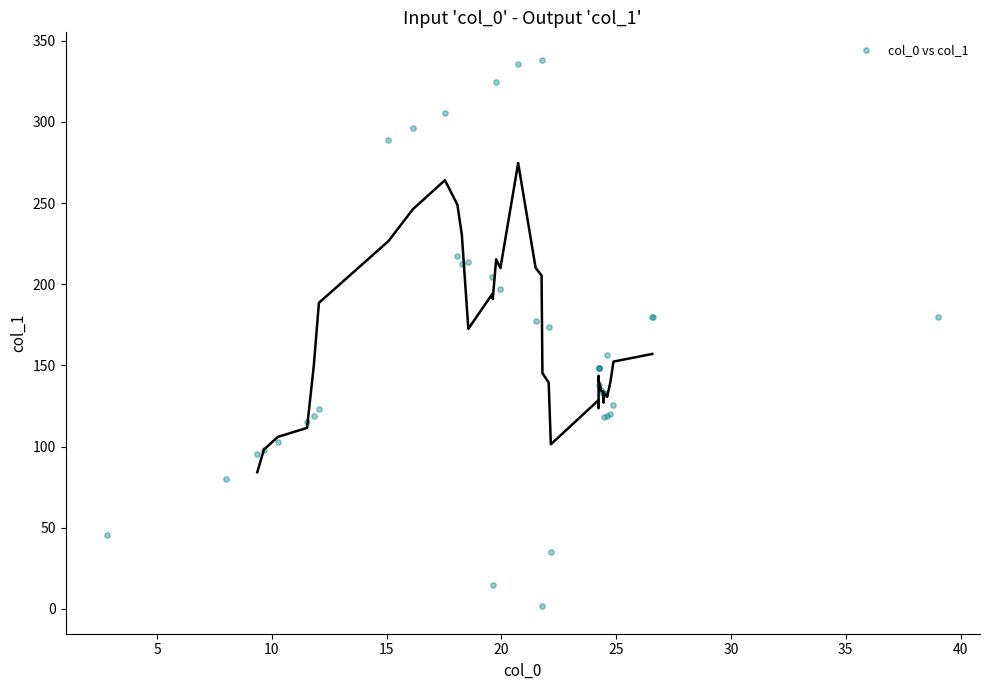

What Y value in the scatter plot is closest to 169?

173.5